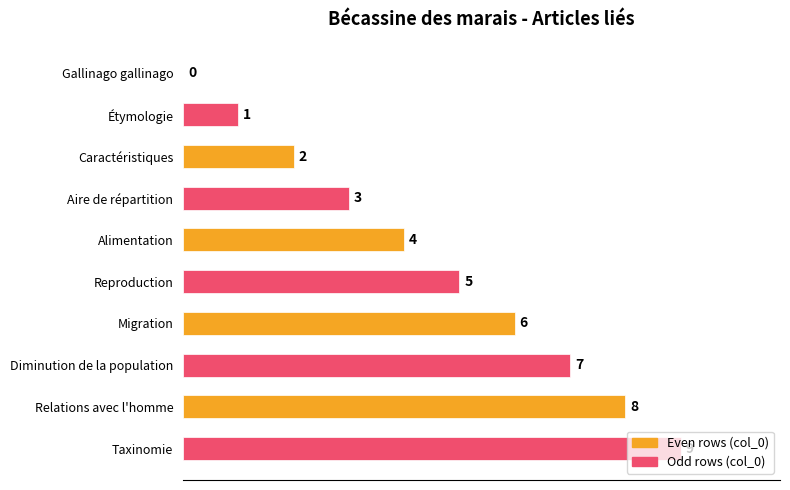

Which category has the highest value across all series?

Taxinomie